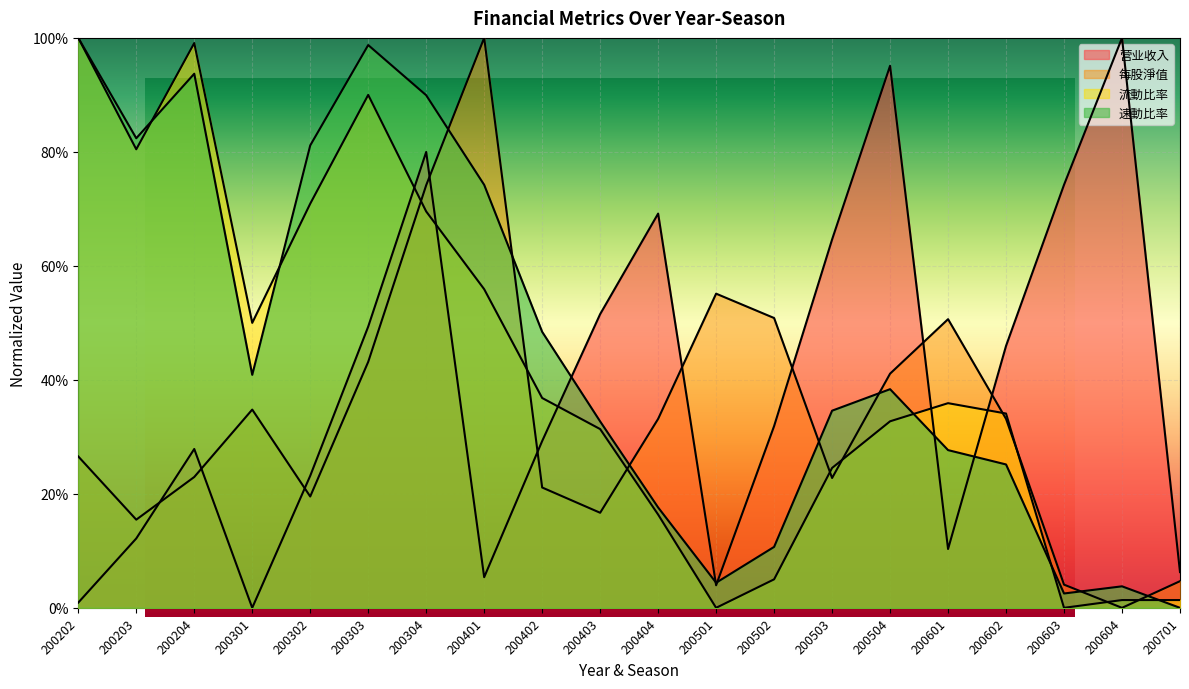

How many intersections are there between 营业收入 and 速動比率?

5